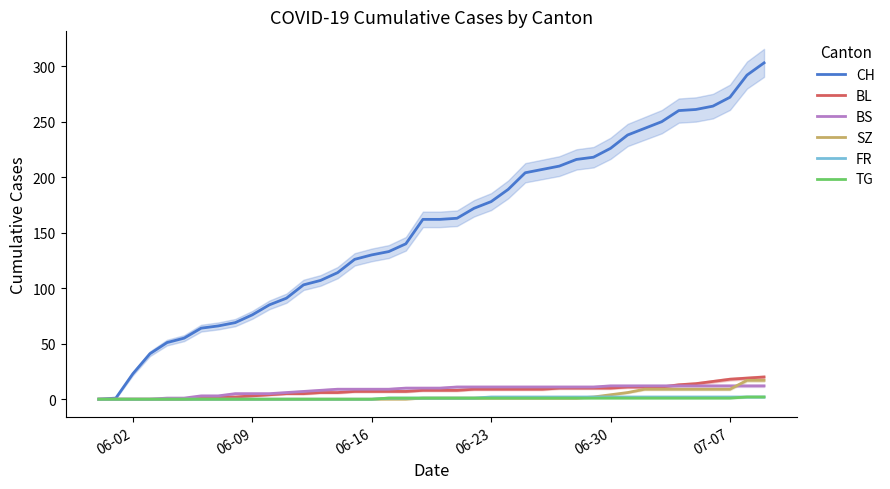

Which series has the widest spread of values?

CH